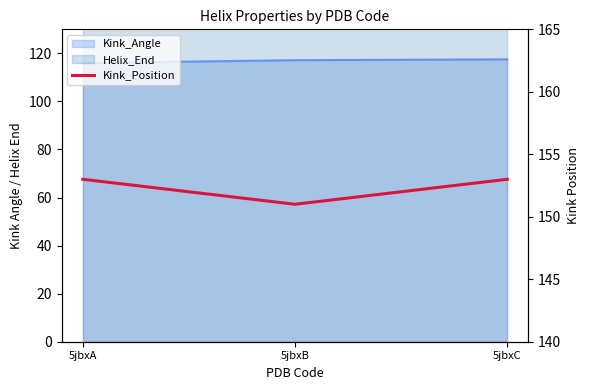

What is the value of the 3rd point from the left?

153